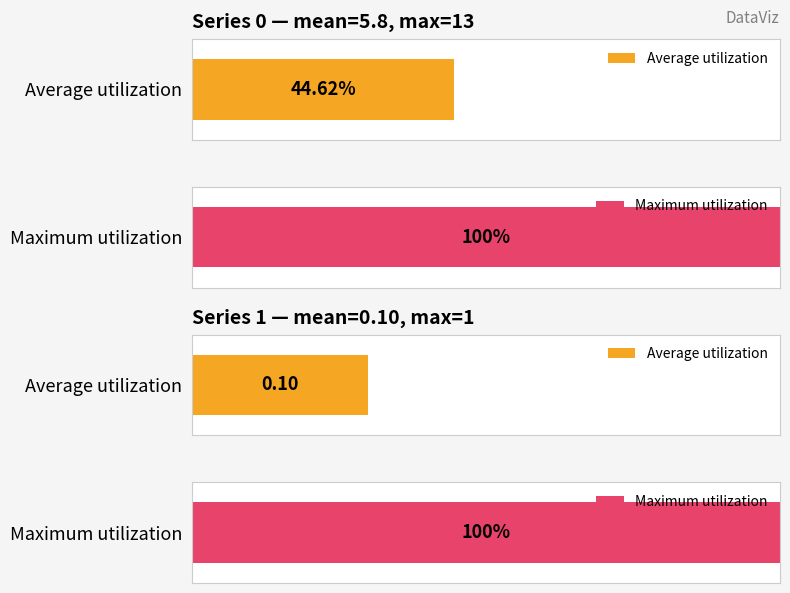

The 0 series shows 5 at 2023-01-06. True or false?

False